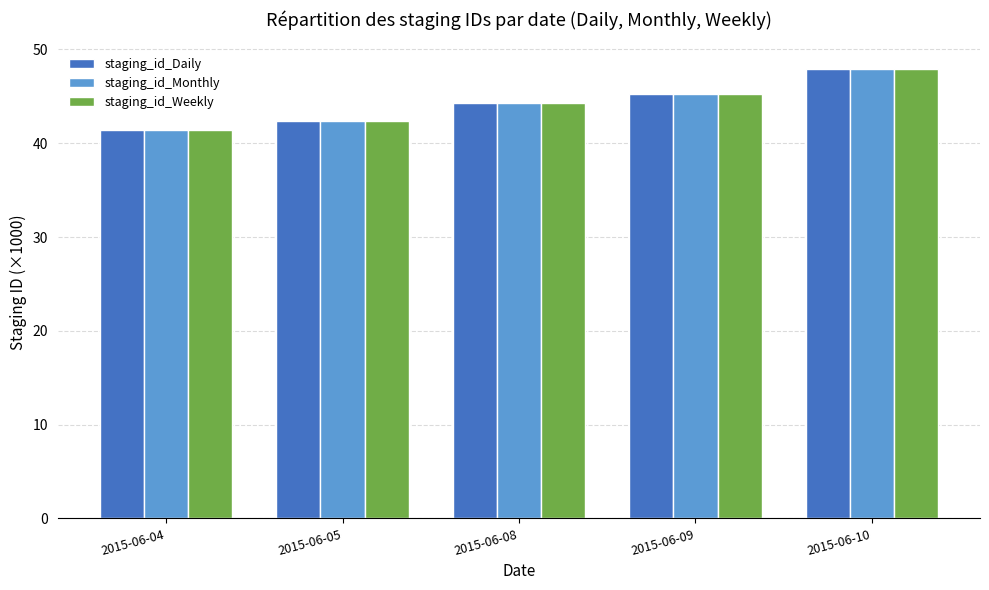

List the labels in order of staging_id_Monthly value, smallest first.

2015-06-04, 2015-06-05, 2015-06-08, 2015-06-09, 2015-06-10